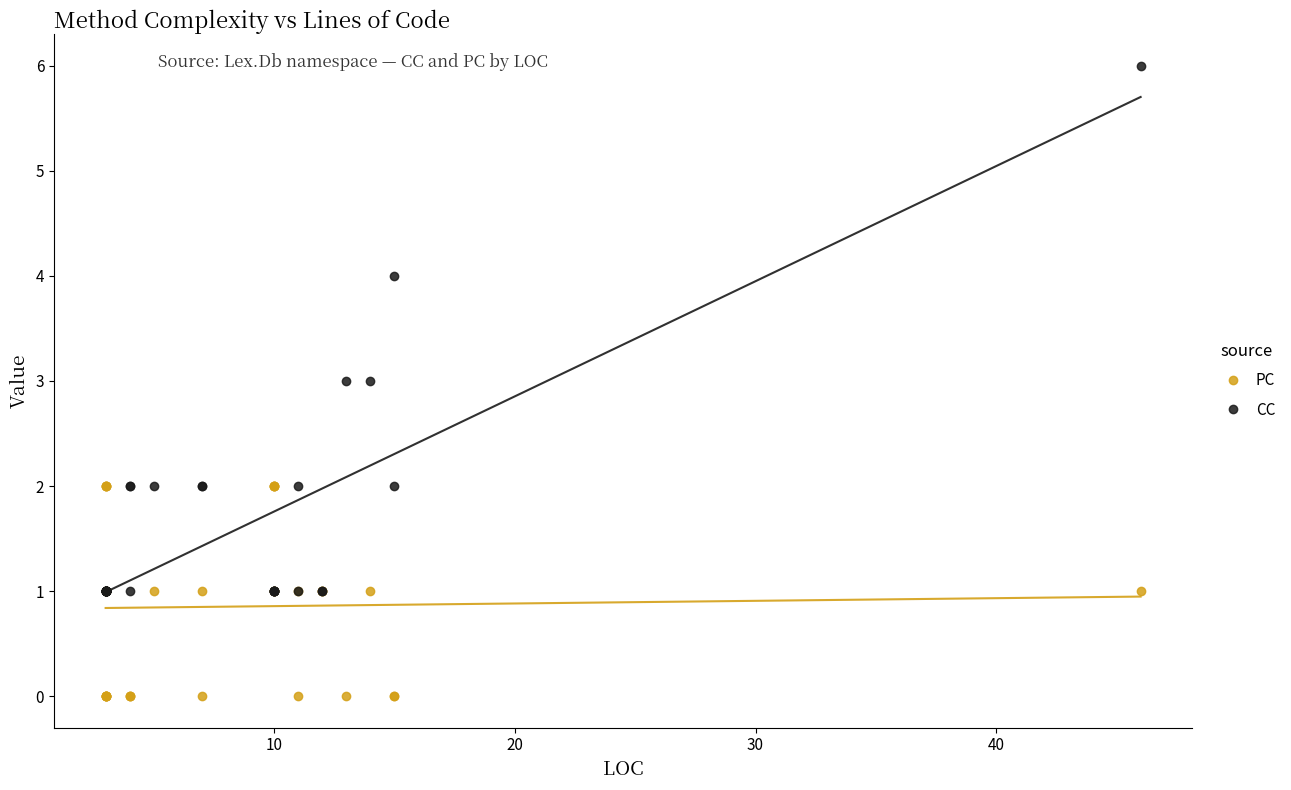

The value of CC at 22 is 1. True or false?

False